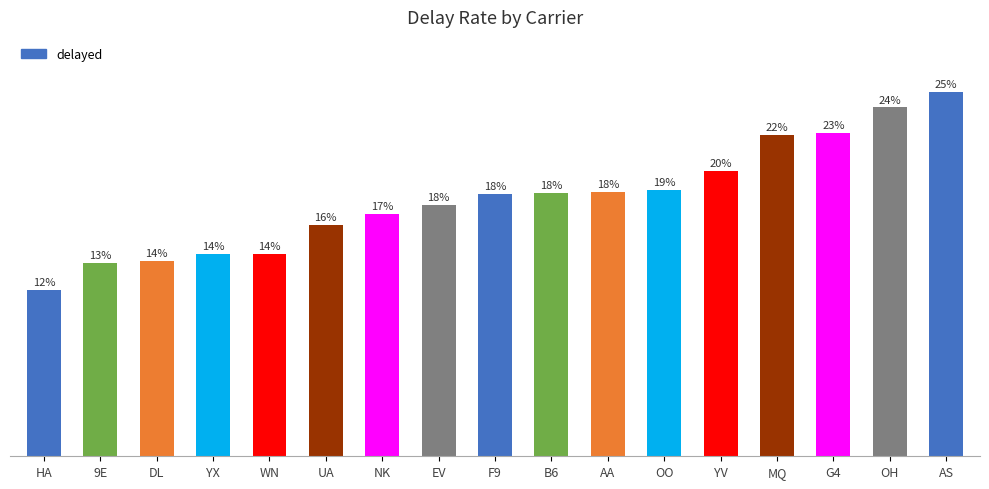

Are the bars horizontal?

No